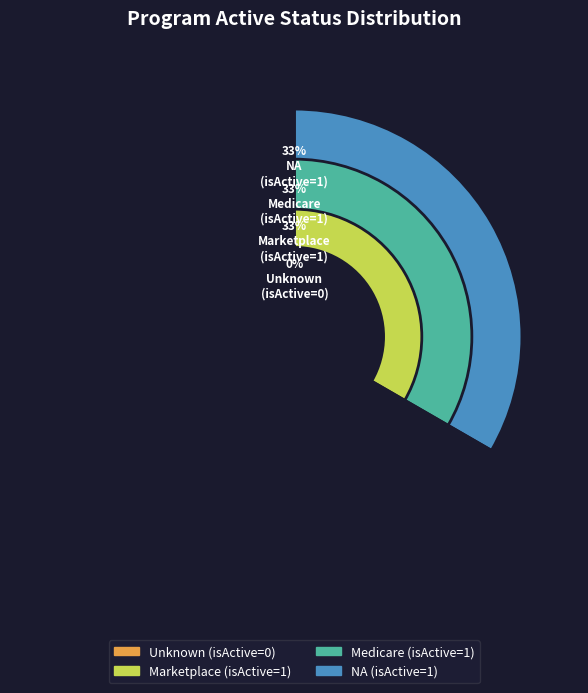

How many segments does this pie chart have?

4